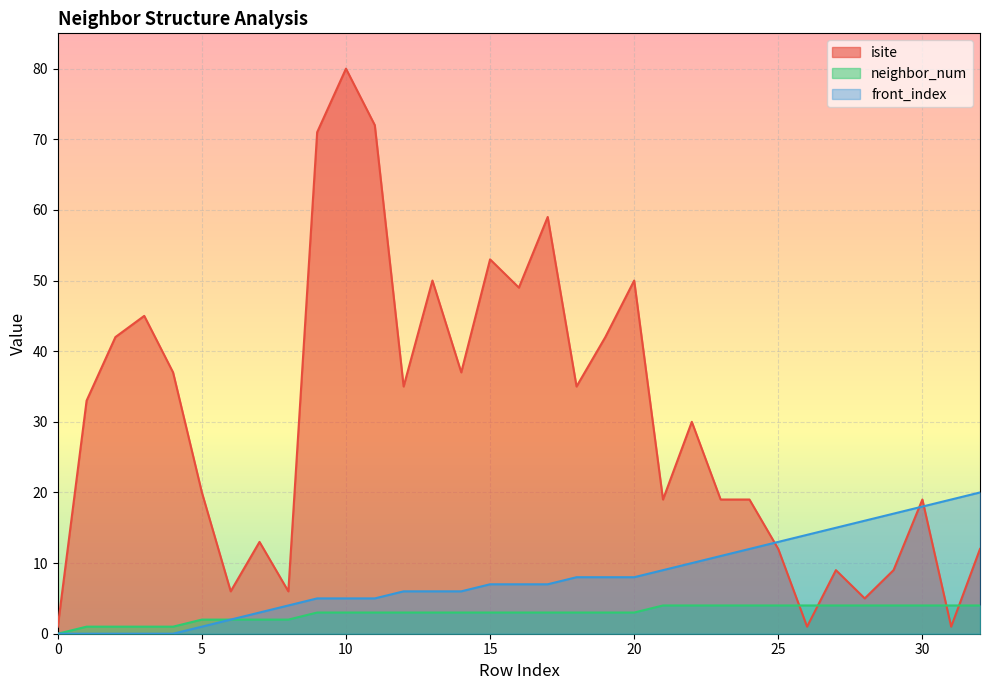

How many lines are shown in the chart?

3